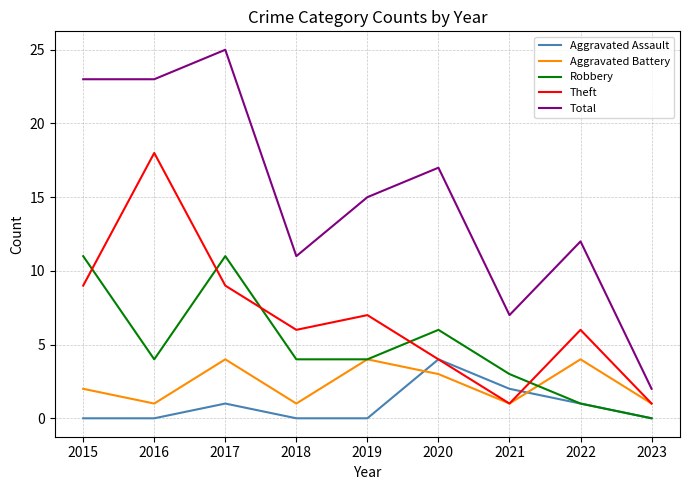

Read the Aggravated Battery value at 2015.

2